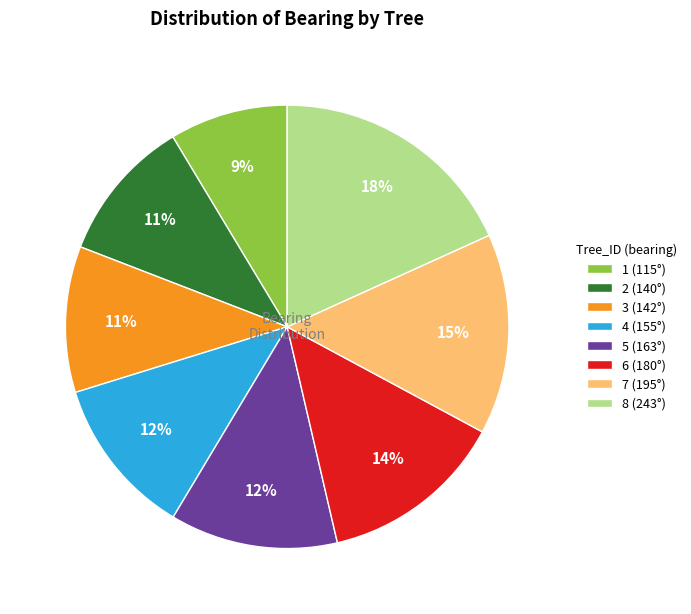

Do 2 (140°) and 4 (155°) together represent more than half of the pie?

No